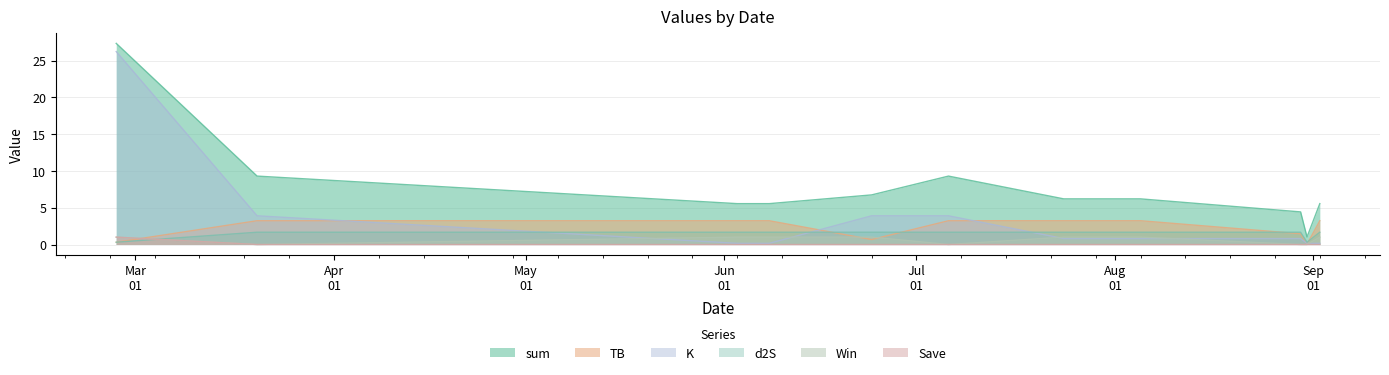

How many lines are shown in the chart?

6